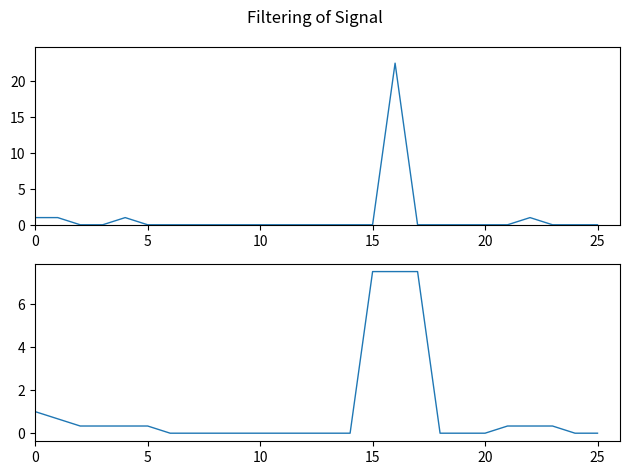

True or false: value (smoothed) and value cross at least once.

True